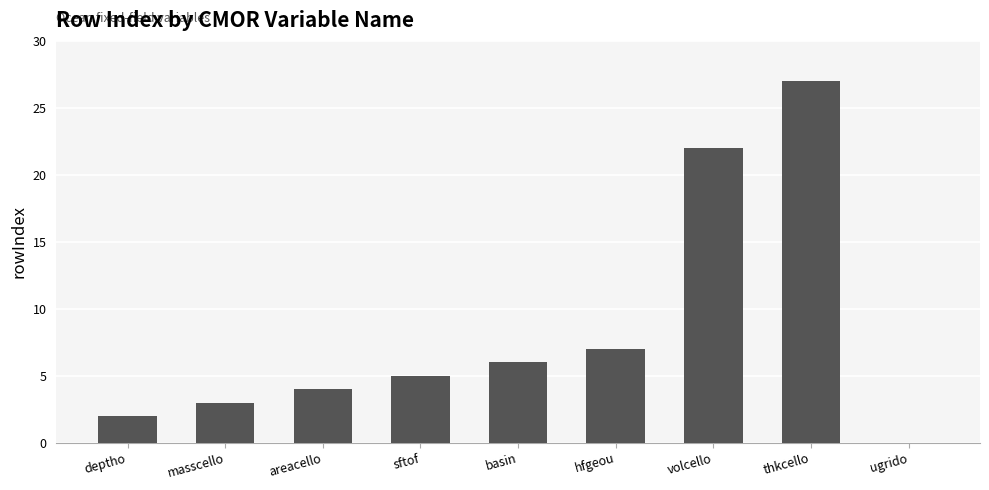

Does the chart contain stacked bars?

No